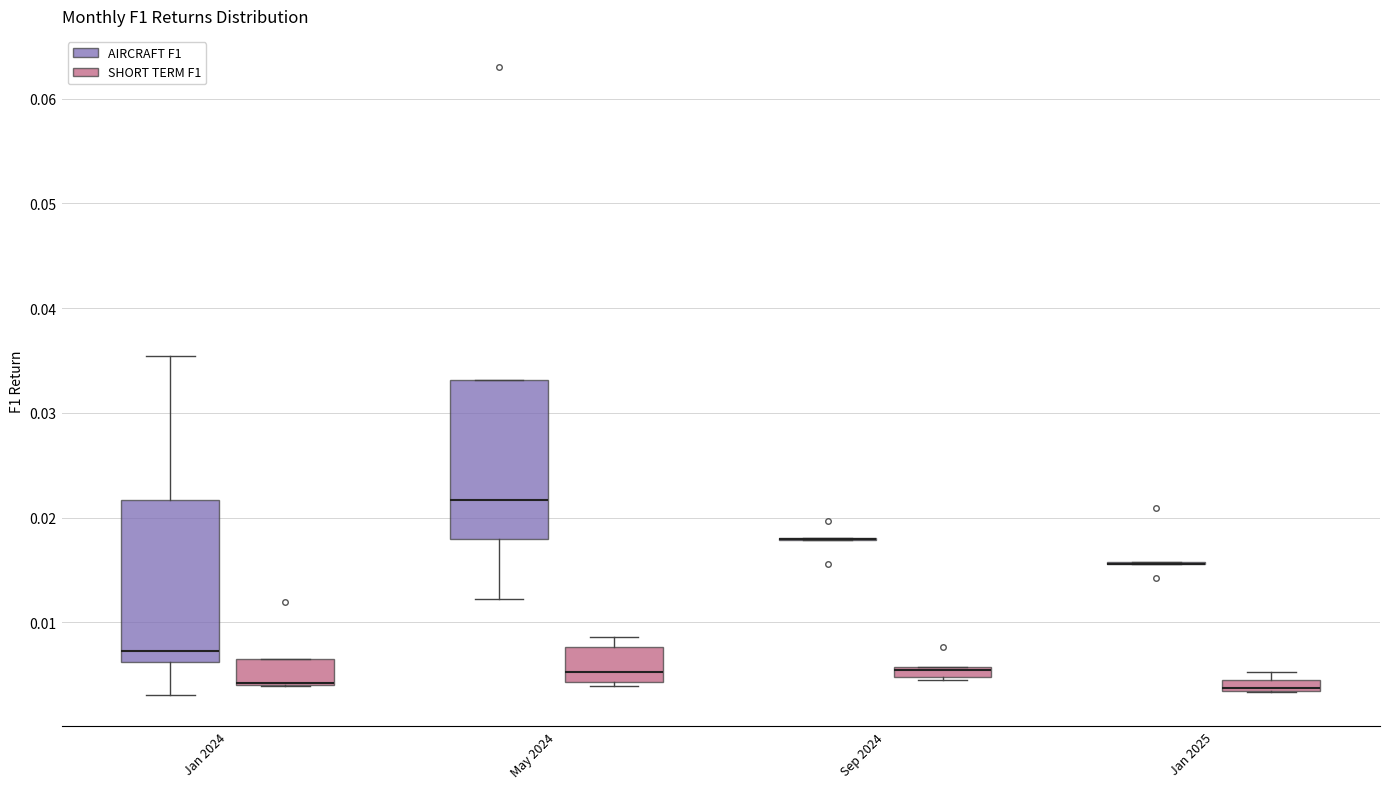

Where is the lower edge of the box for Jan 2025 (SHORT TERM F1) on the y-axis? The values are not printed on the chart, so give them approximately, as read against the axis.

0.003